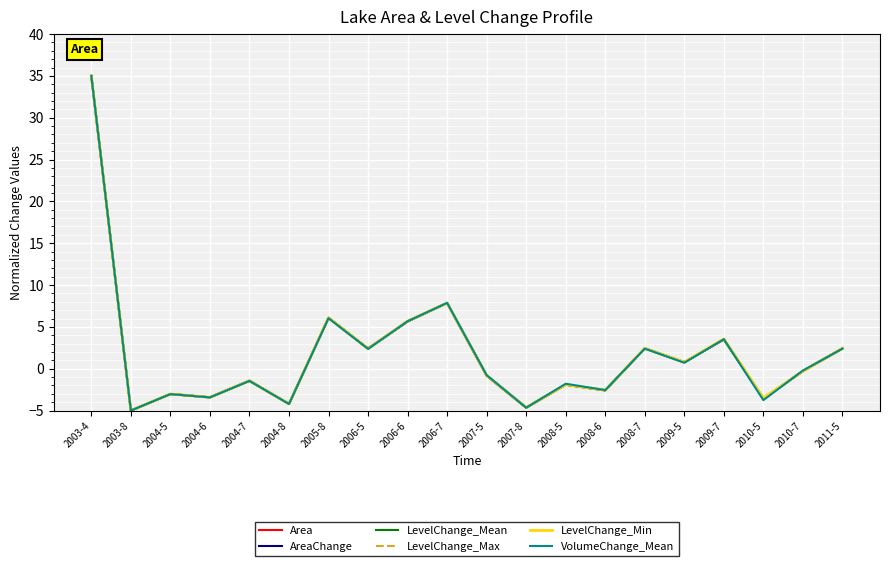

At which label does VolumeChange_Mean first exceed 0?

2003-4